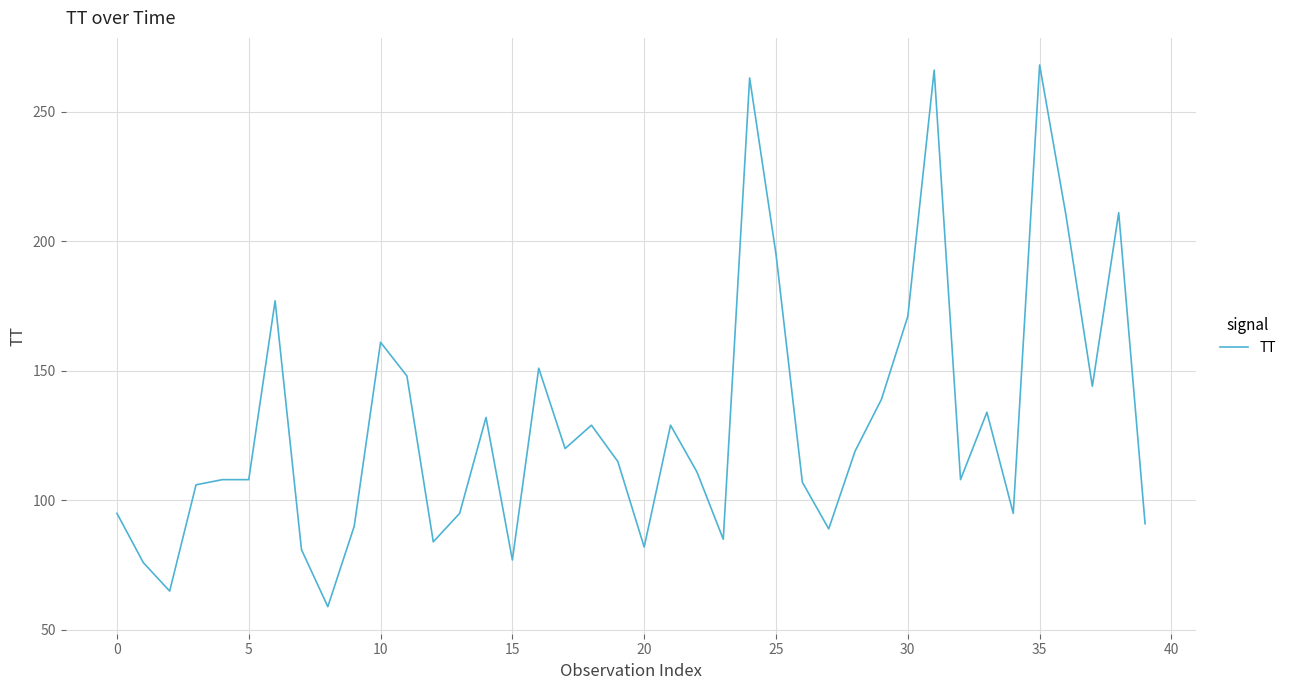

True or false: there are more than 2 points higher than both neighbors.

True